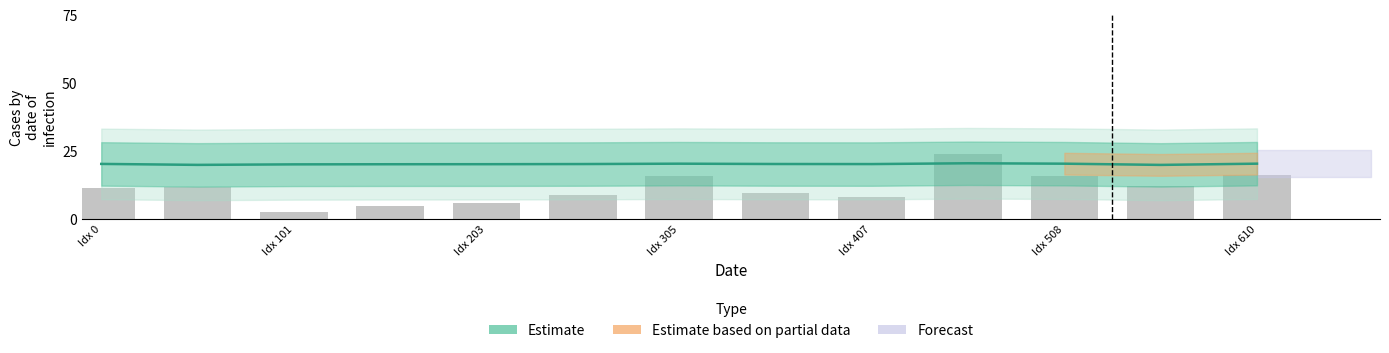

What is the highest value of the Observed series?

24.0